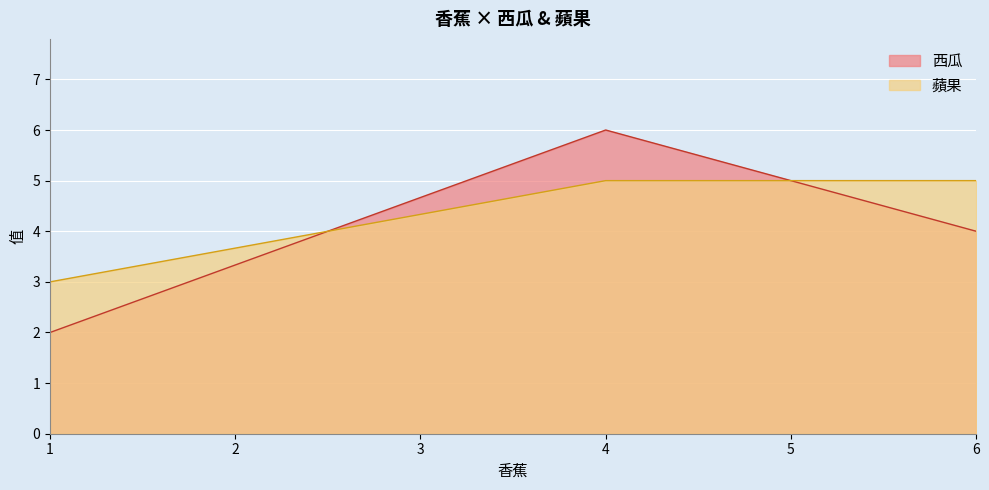

The value of 西瓜 at 6 is 6. True or false?

False